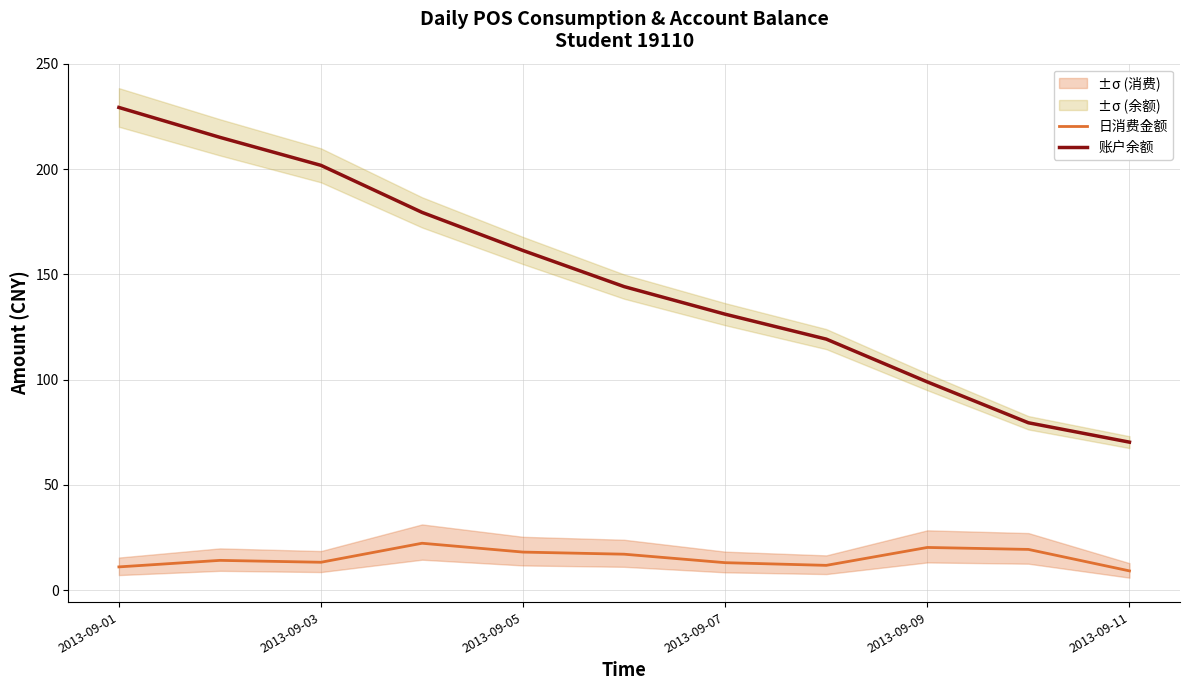

What is the sum of all 账户余额 values?

1630.3